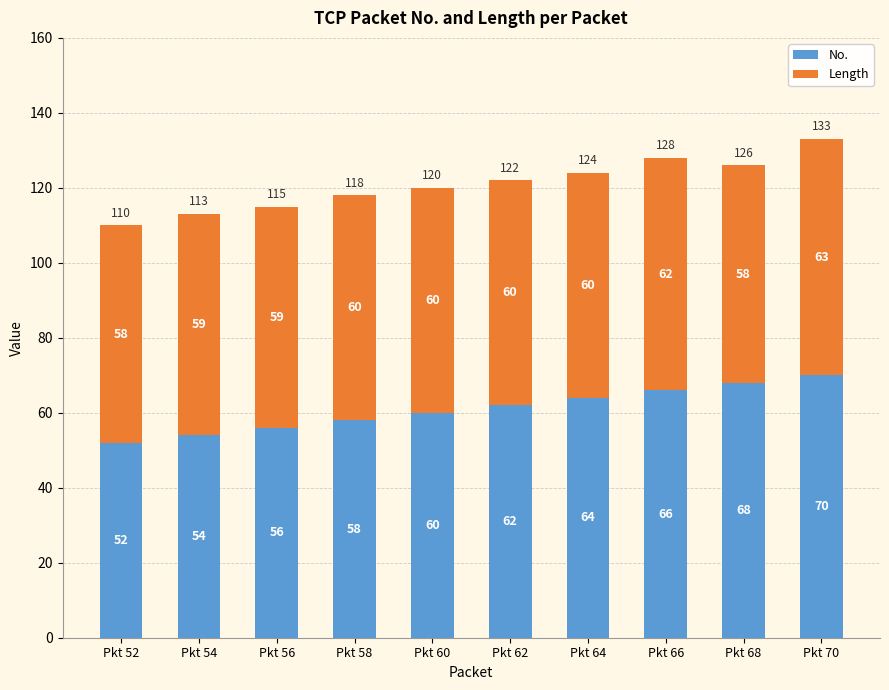

Rank the categories by No. value from highest to lowest.

Pkt 70, Pkt 68, Pkt 66, Pkt 64, Pkt 62, Pkt 60, Pkt 58, Pkt 56, Pkt 54, Pkt 52